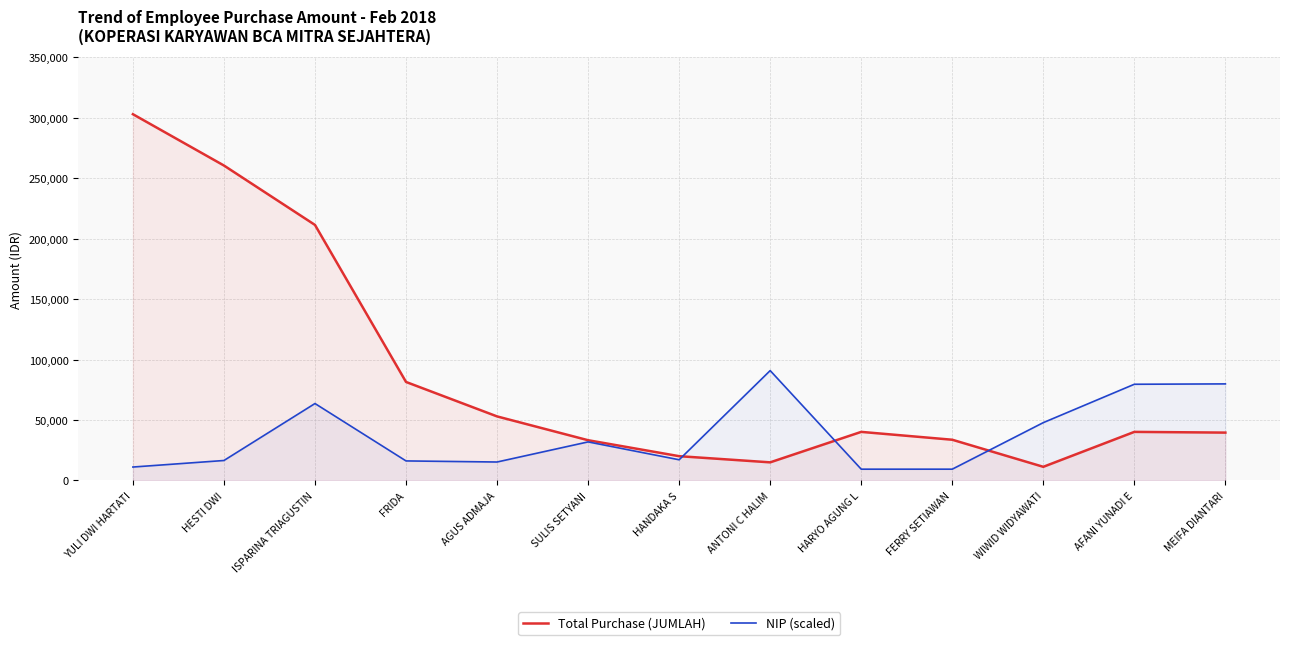

The Total Purchase (JUMLAH) series shows 484656.6 at YULI DWI HARTATI. True or false?

False